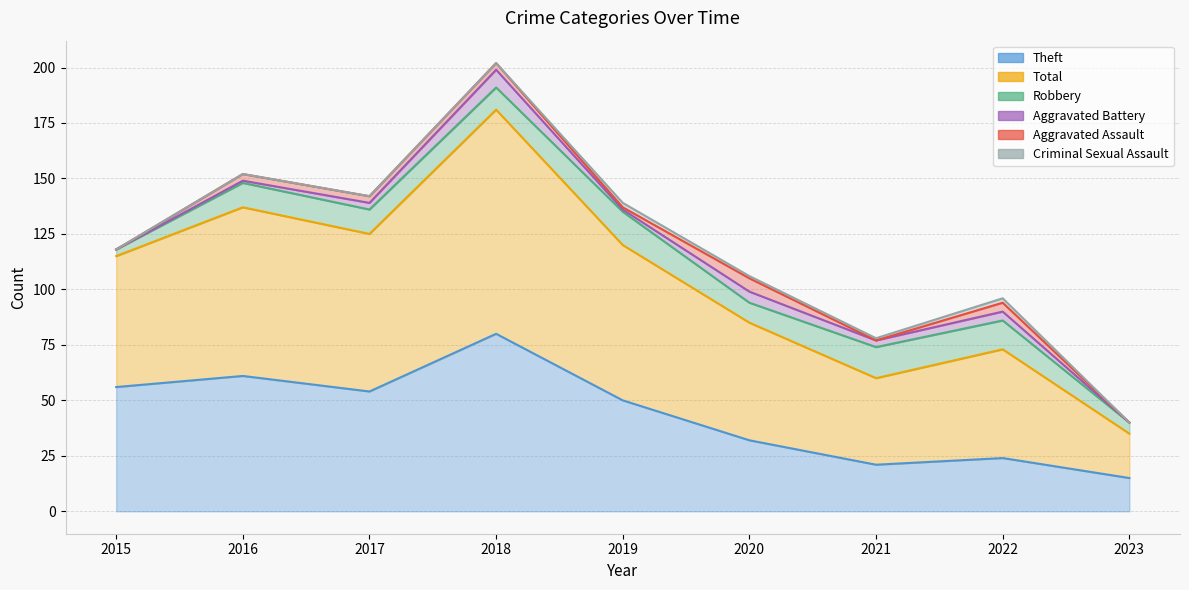

What is the value of the Robbery point at the 9th from the left?

5